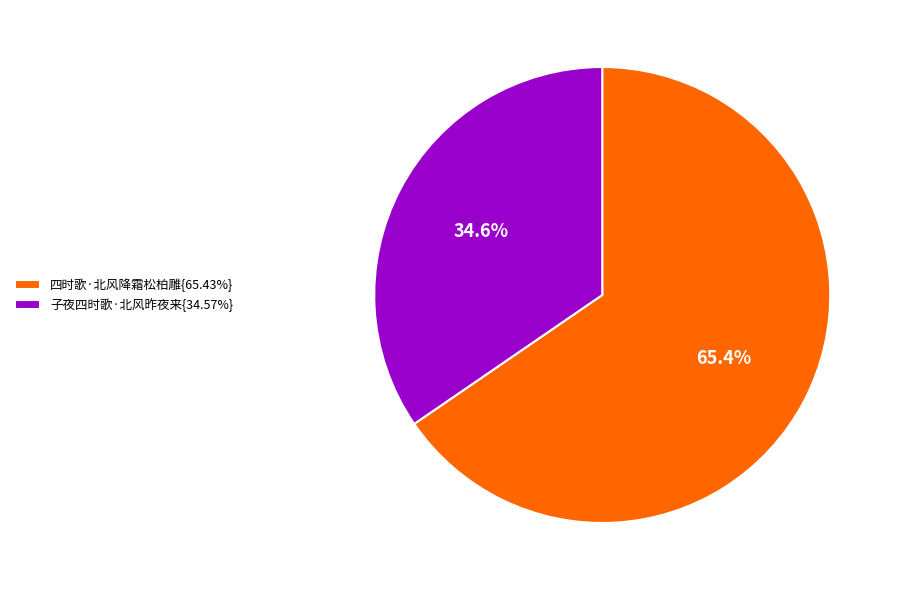

What is the ratio of the value at 子夜四时歌·北风昨夜来{34.57%} to the value at 四时歌·北风降霜松柏雕{65.43%}?

0.5